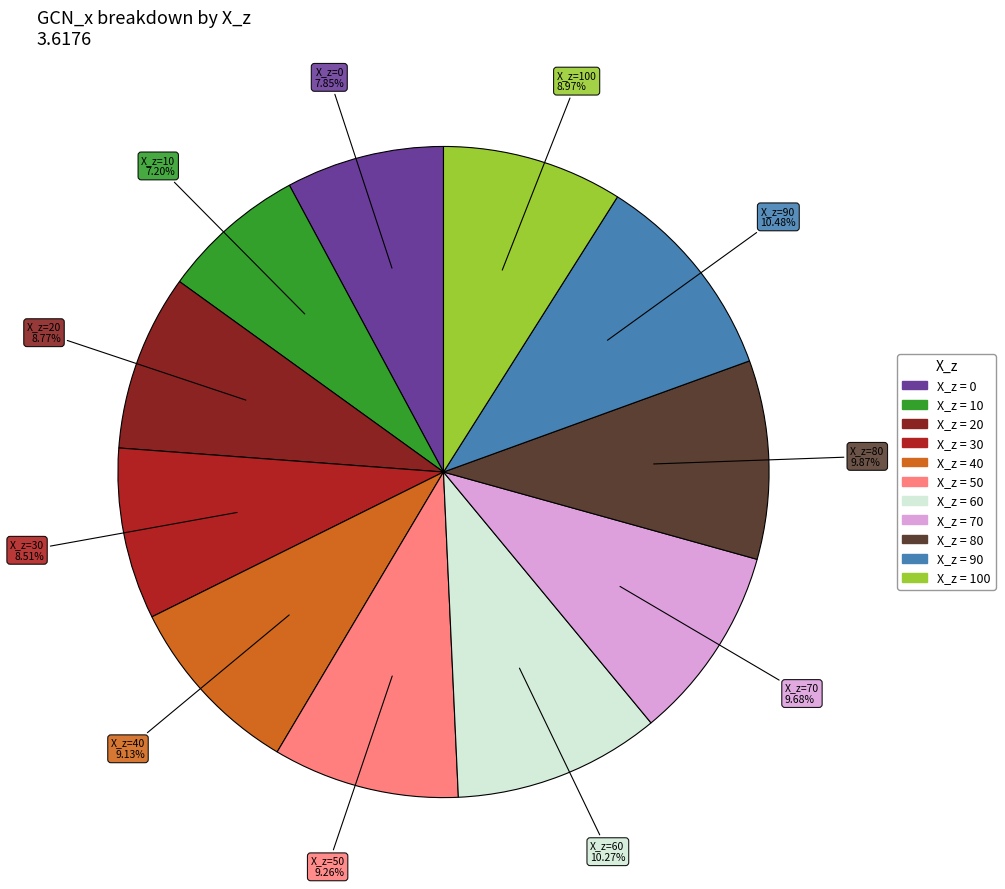

Rank the categories by value from lowest to highest.

10, 0, 30, 20, 100, 40, 50, 70, 80, 60, 90